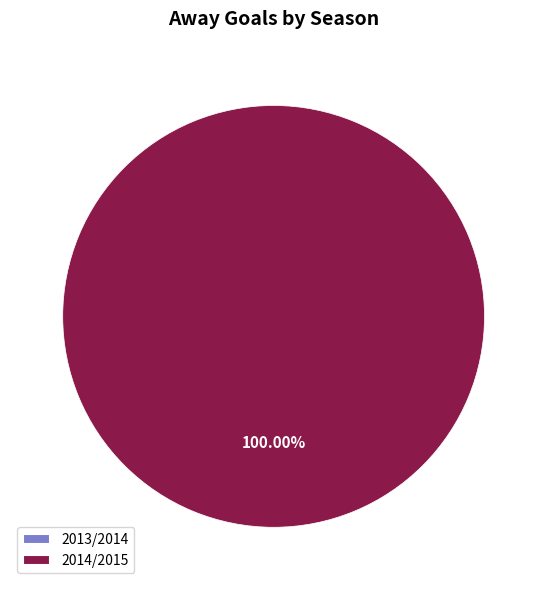

To the nearest percent, what is the difference between the 2014/2015 and 2013/2014 slice percentages?

100%